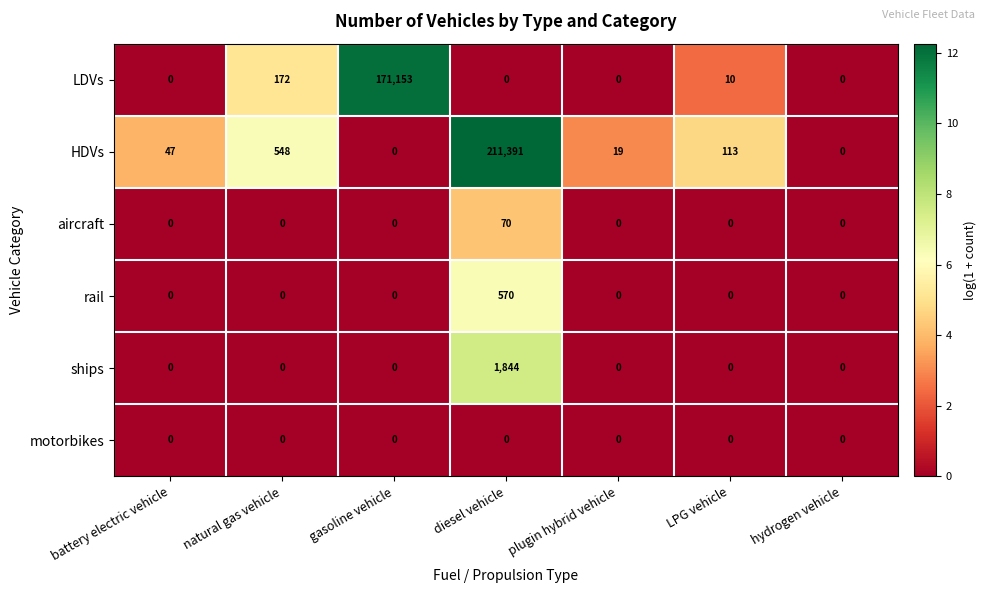

Is the value of ships at natural gas vehicle greater than the value of HDVs at battery electric vehicle?

No